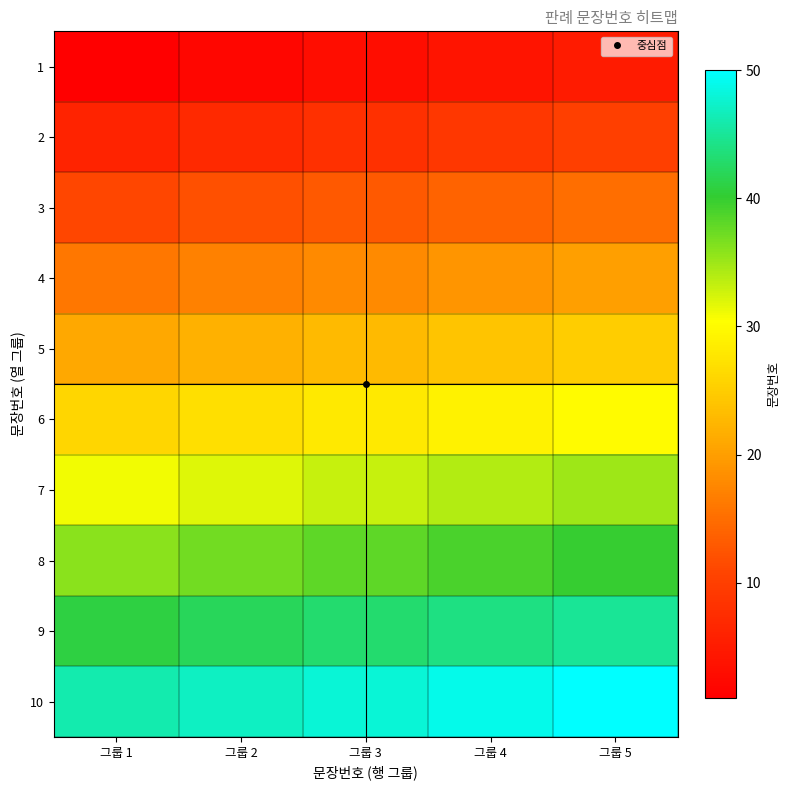

Reading right to left, what are all the values shown in this chart?

1: 그룹 5=5	그룹 4=4	그룹 3=3	그룹 2=2	그룹 1=1
2: 그룹 5=10	그룹 4=9	그룹 3=8	그룹 2=7	그룹 1=6
3: 그룹 5=15	그룹 4=14	그룹 3=13	그룹 2=12	그룹 1=11
4: 그룹 5=20	그룹 4=19	그룹 3=18	그룹 2=17	그룹 1=16
5: 그룹 5=25	그룹 4=24	그룹 3=23	그룹 2=22	그룹 1=21
6: 그룹 5=30	그룹 4=29	그룹 3=28	그룹 2=27	그룹 1=26
7: 그룹 5=35	그룹 4=34	그룹 3=33	그룹 2=32	그룹 1=31
8: 그룹 5=40	그룹 4=39	그룹 3=38	그룹 2=37	그룹 1=36
9: 그룹 5=45	그룹 4=44	그룹 3=43	그룹 2=42	그룹 1=41
10: 그룹 5=50	그룹 4=49	그룹 3=48	그룹 2=47	그룹 1=46